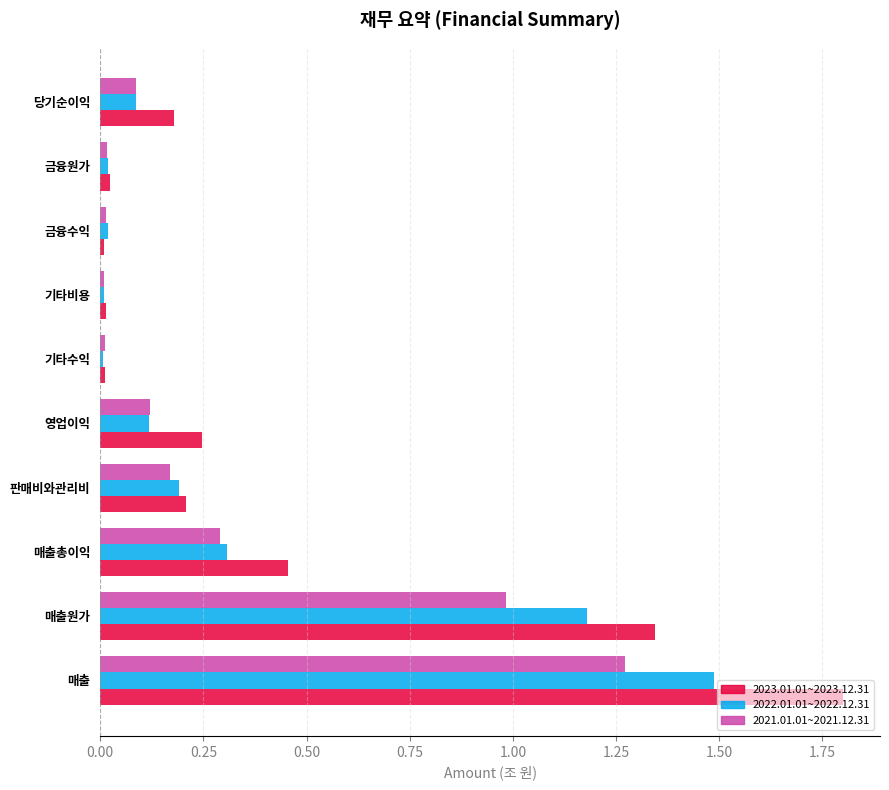

At which category is the sum across all series the highest?

매출